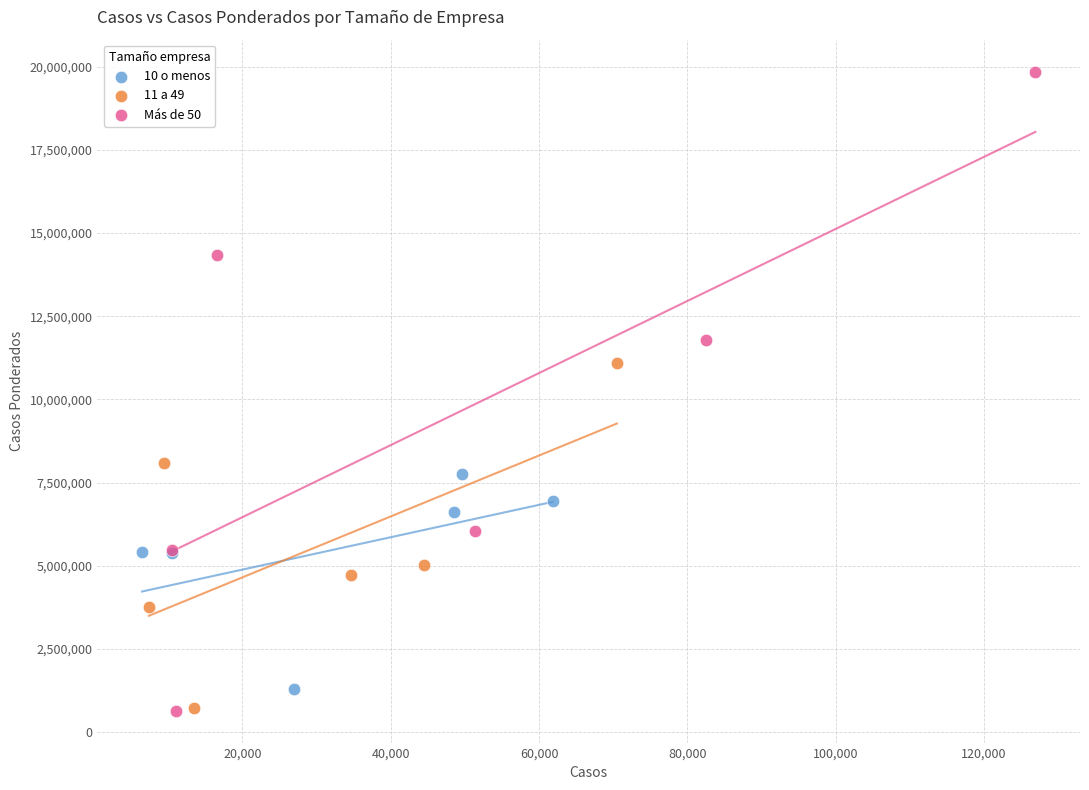

Which series has the widest spread of Y values?

Más de 50